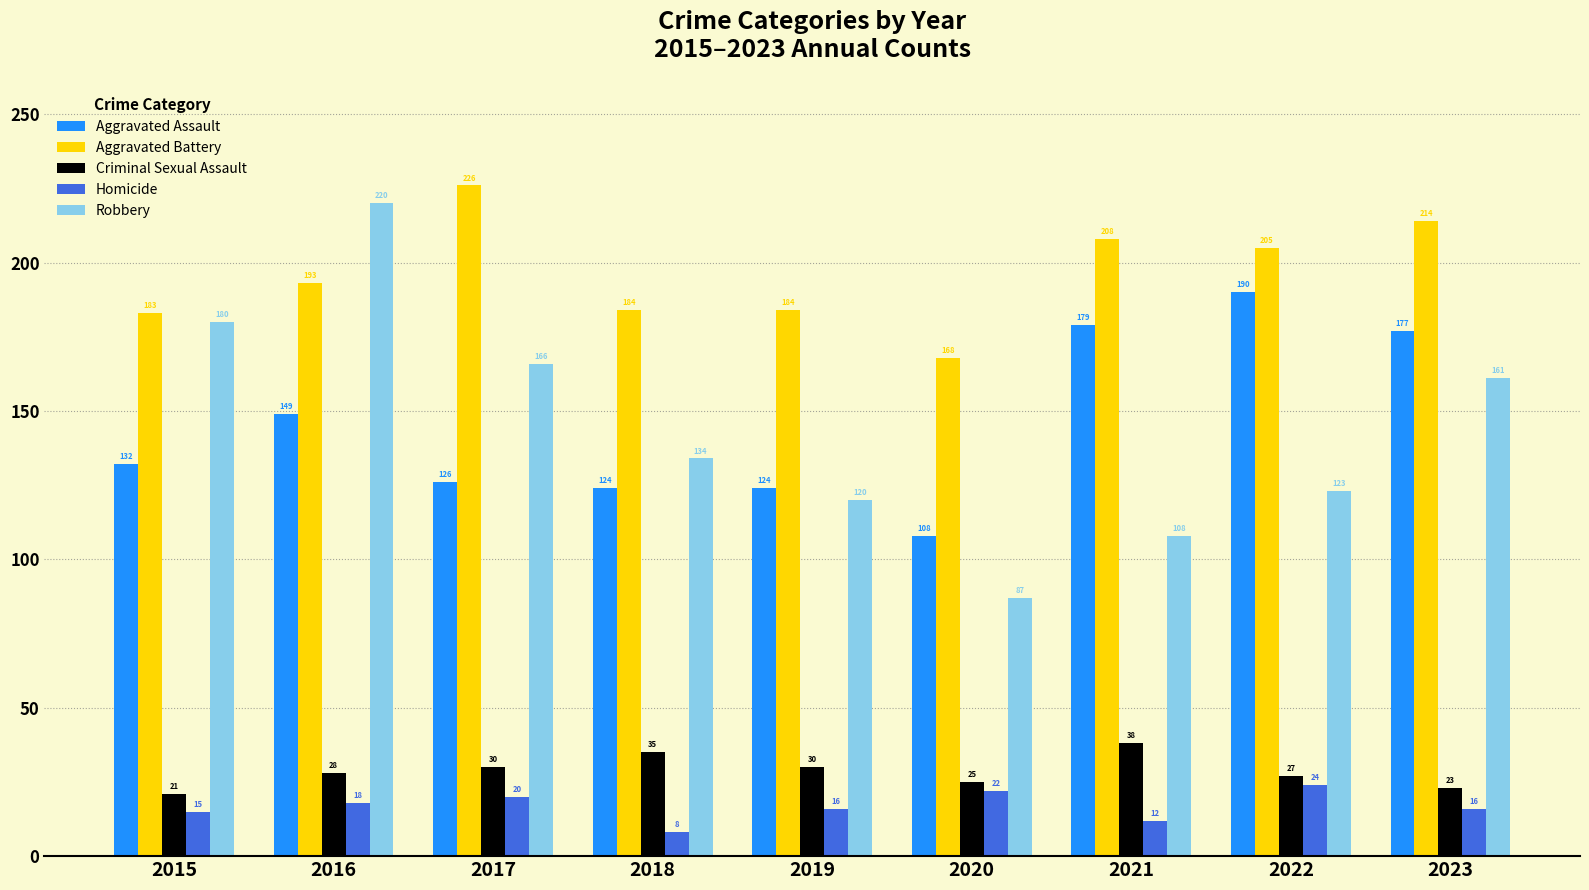

Is the value of Robbery at 2018 greater than the value of Homicide at 2023?

Yes